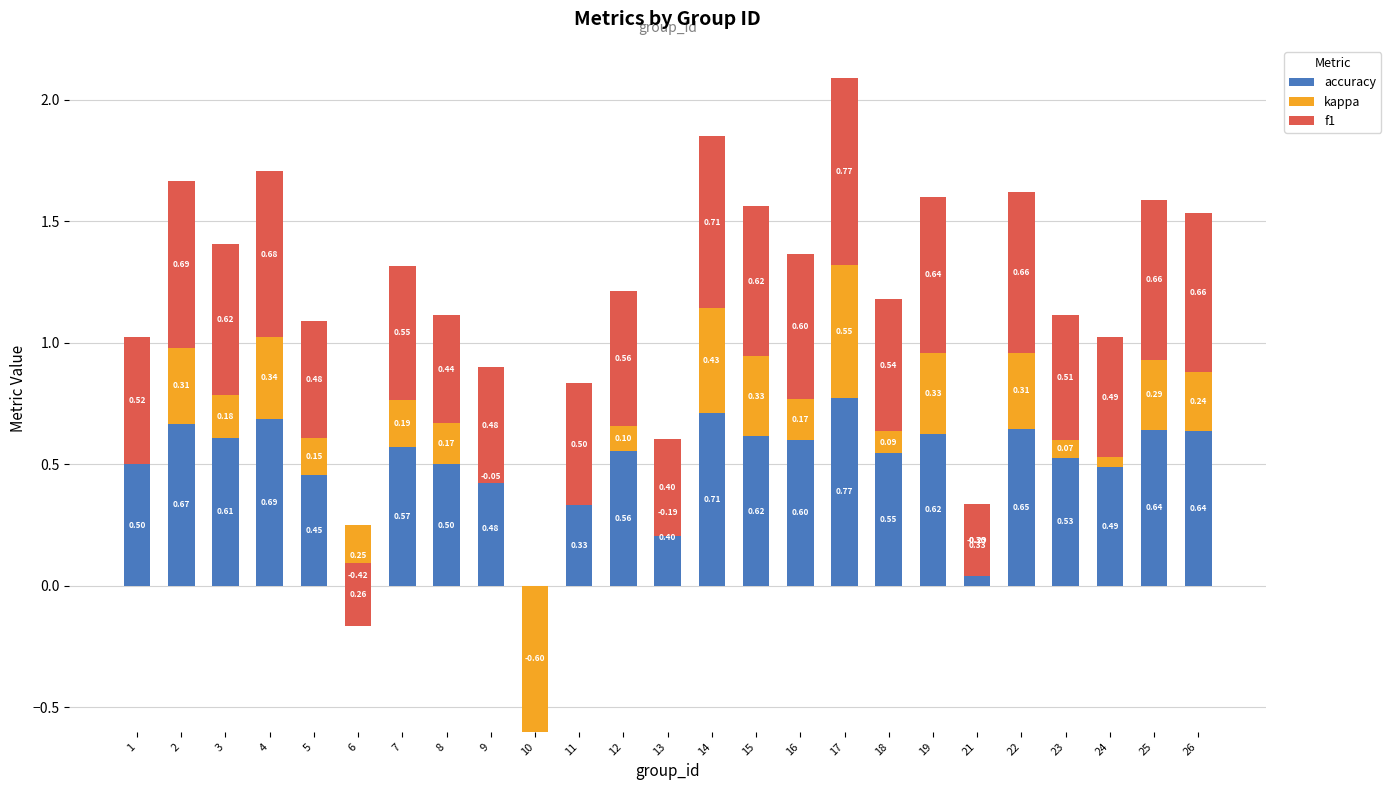

What are all the series names shown in the legend?

accuracy, kappa, f1